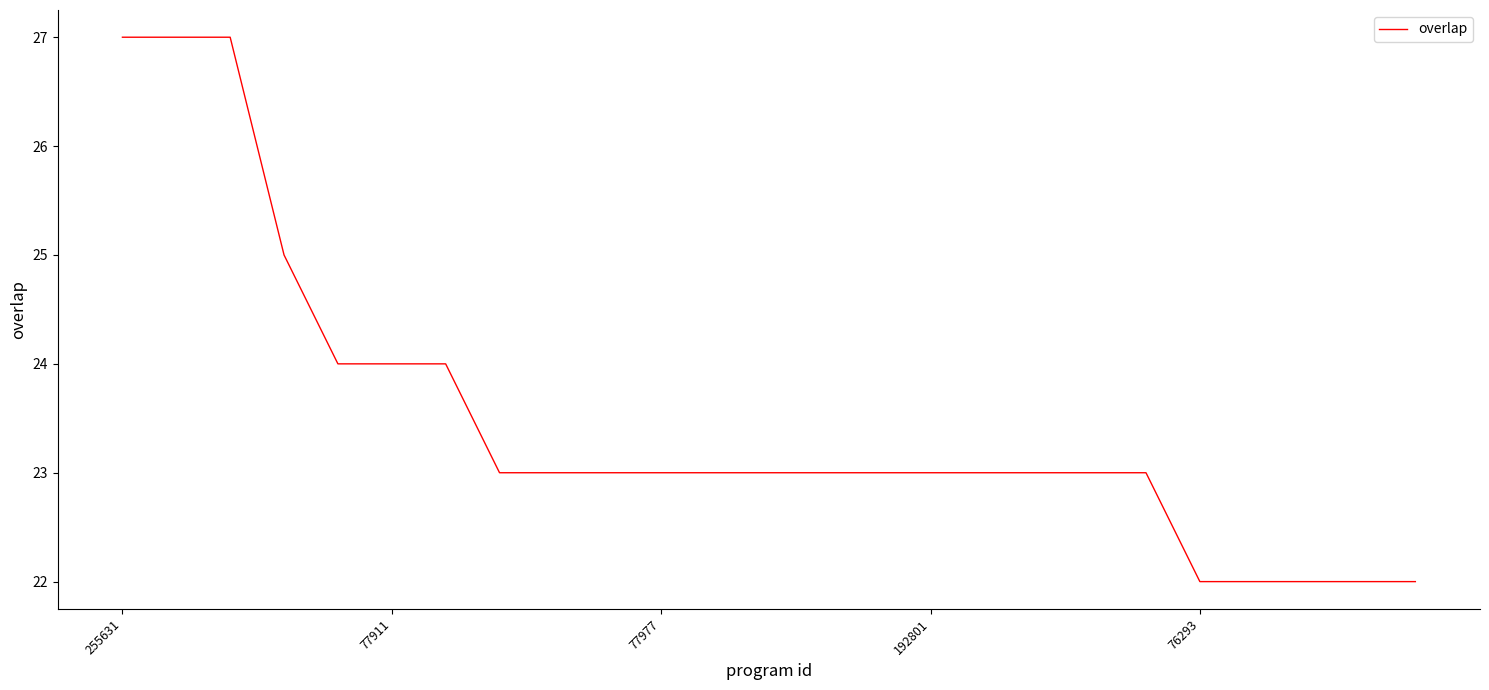

What is the greatest value displayed?

27